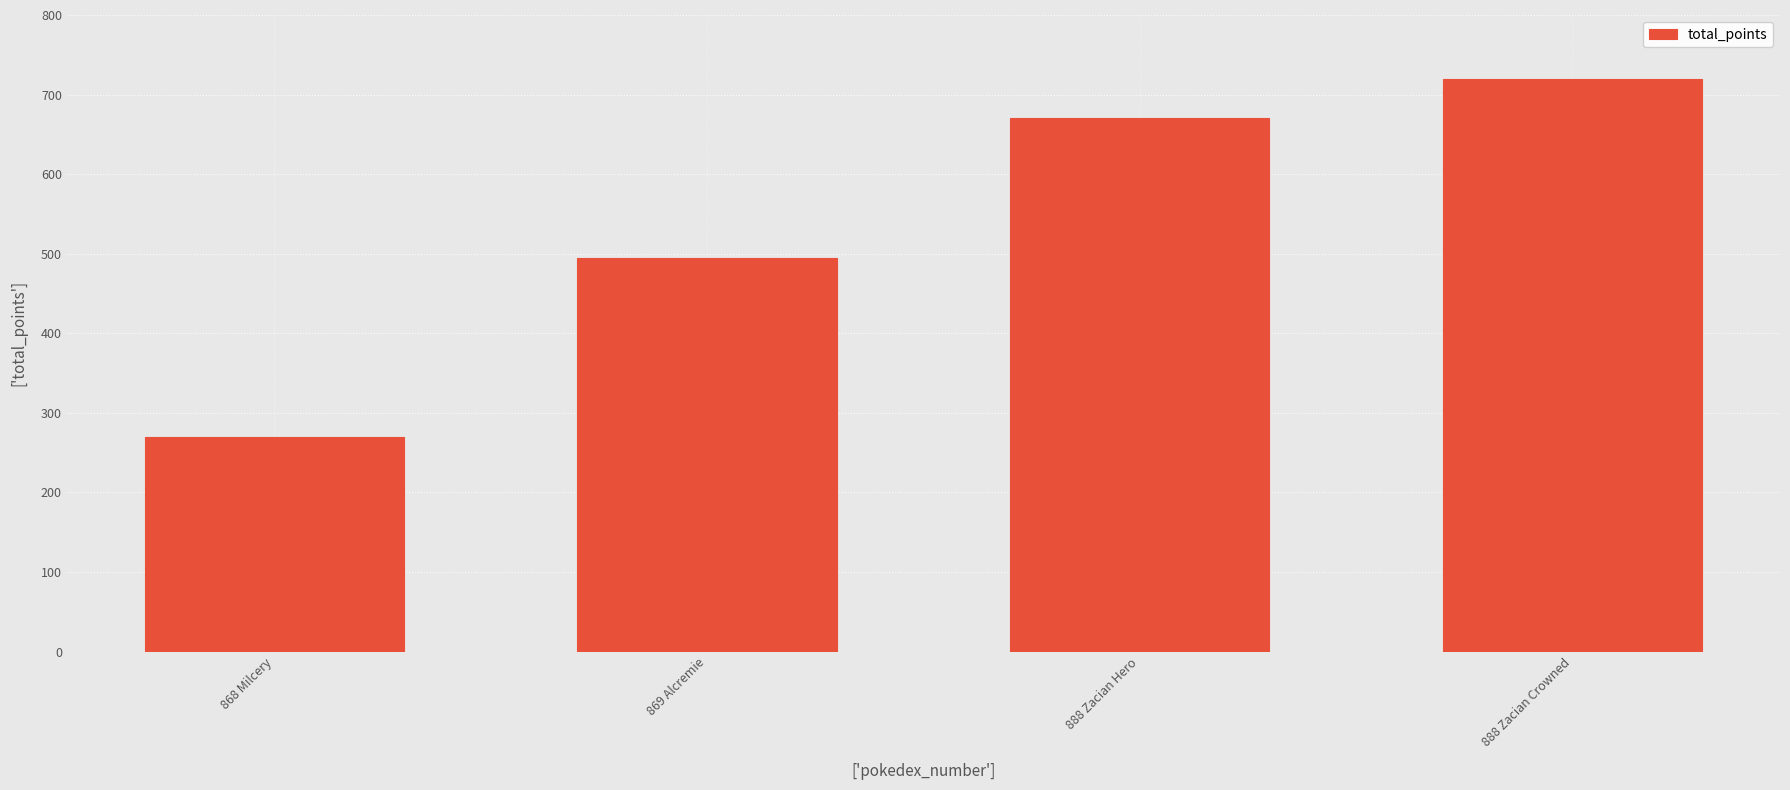

At which category does the chart reach its minimum across all series?

868 Milcery